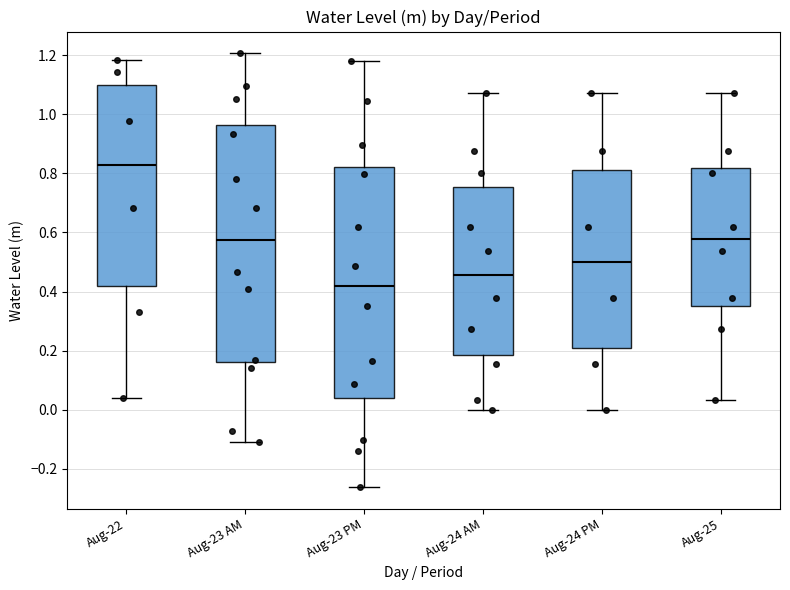

Reading left to right, read every box against the y-axis: the position of its median line, the range the box covers, and the ends of its whiskers. The values are not printed on the chart, so give them approximately, as read against the axis.

Aug-22: median 0.82, box 0.42 to 1.10, whiskers 0.04 to 1.18
Aug-23 AM: median 0.58, box 0.16 to 0.96, whiskers -0.10 to 1.20
Aug-23 PM: median 0.42, box 0.04 to 0.82, whiskers -0.26 to 1.18
Aug-24 AM: median 0.46, box 0.18 to 0.76, whiskers 0.00 to 1.08
Aug-24 PM: median 0.50, box 0.22 to 0.82, whiskers 0.00 to 1.08
Aug-25: median 0.58, box 0.36 to 0.82, whiskers 0.04 to 1.08